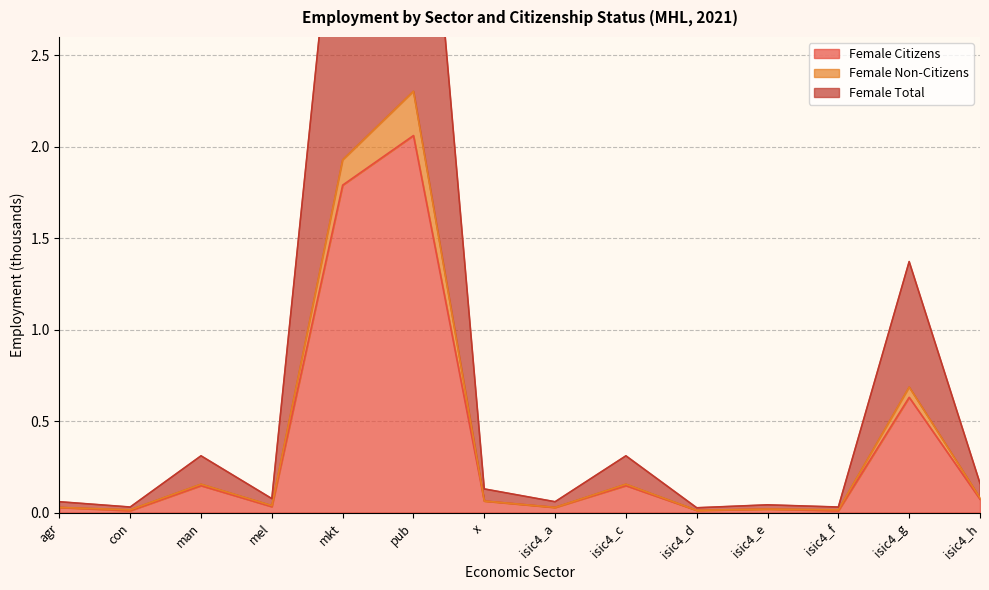

Which series has the largest range (max minus min)?

Female Total